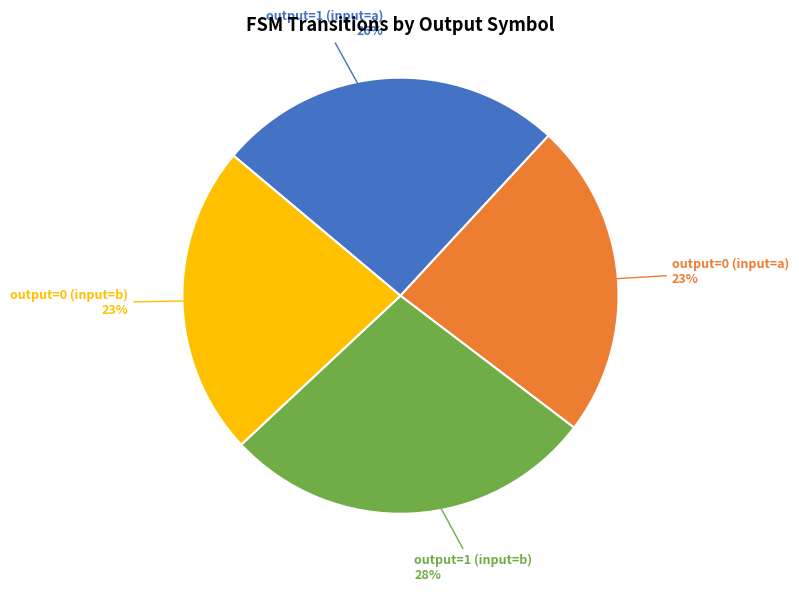

Do output=0 (input=b) and output=1 (input=a) together represent more than half of the pie?

No